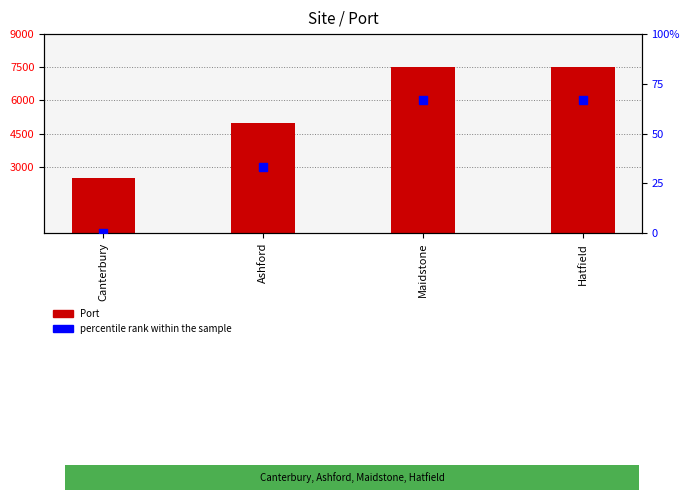

What are all the series names shown in the legend?

Port, percentile rank within the sample